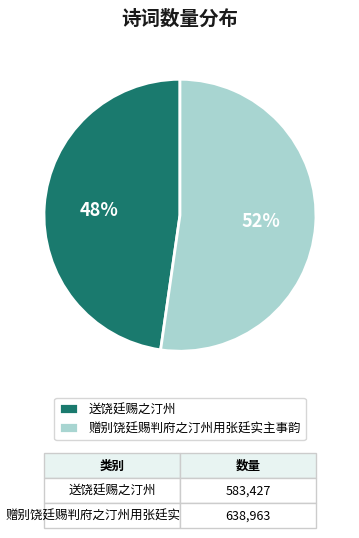

Which category has the biggest portion of the pie?

赠别饶廷赐判府之汀州用张廷实主事韵